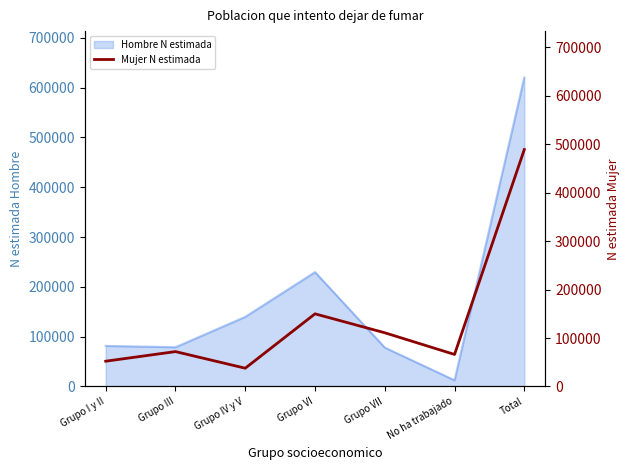

The Hombre N estimada series shows 104317 at Grupo III. True or false?

False